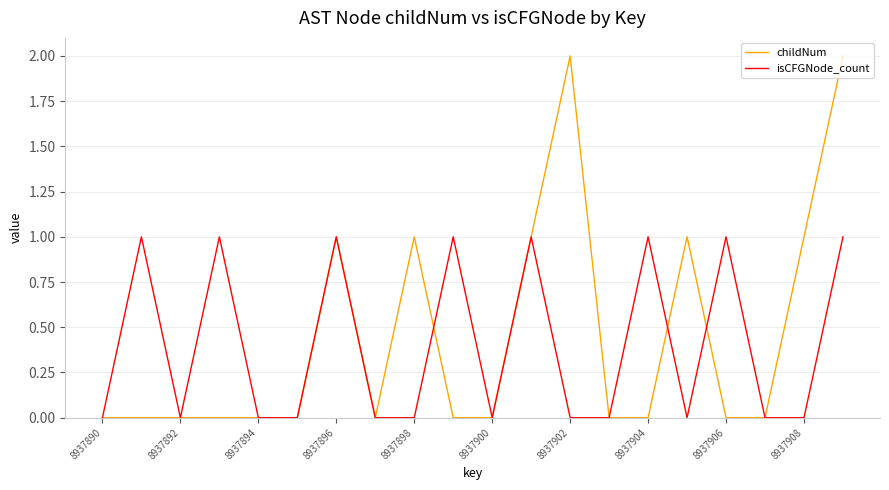

What is the highest value of the isCFGNode_count series?

1